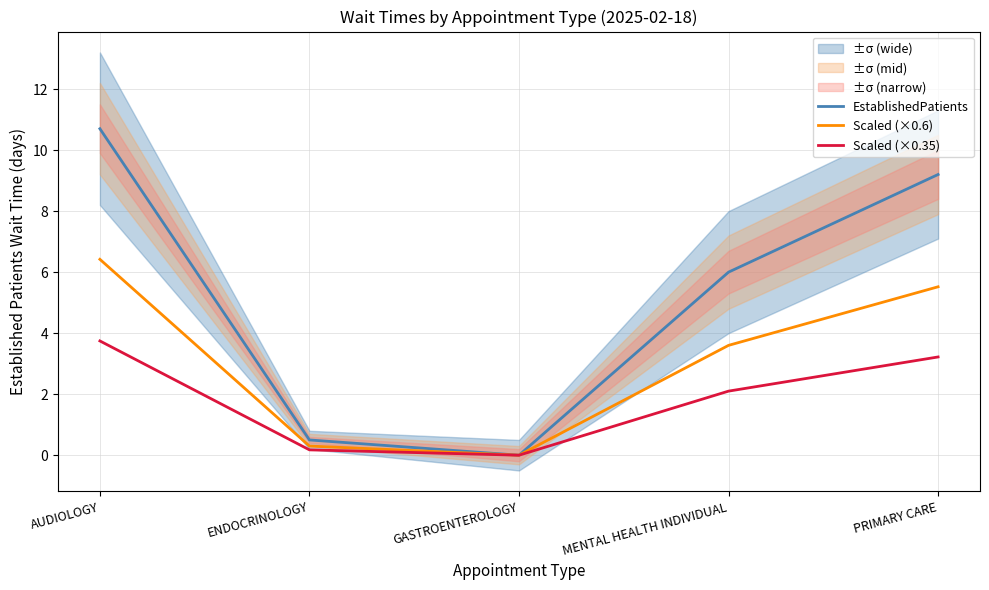

What is the value of the EstablishedPatients point at the 5th from the left?

9.2